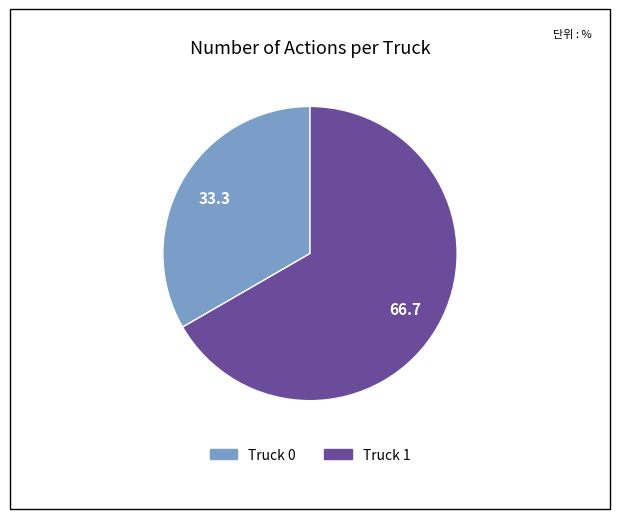

Is the sum of Truck 0 and Truck 1 greater than half?

Yes